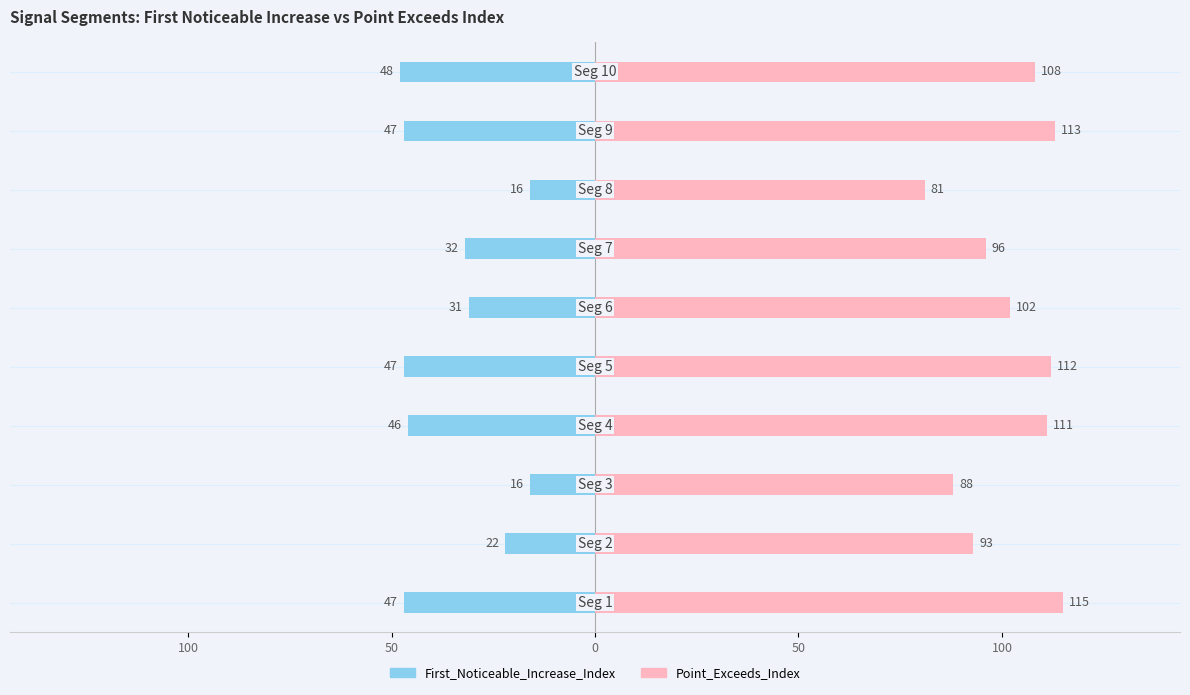

Reading left to right, list all the values displayed in this chart.

First_Noticeable_Increase_Index: -47	-22	-16	-46	-47	-31	-32	-16	-47	-48
Point_Exceeds_Index: 115	93	88	111	112	102	96	81	113	108